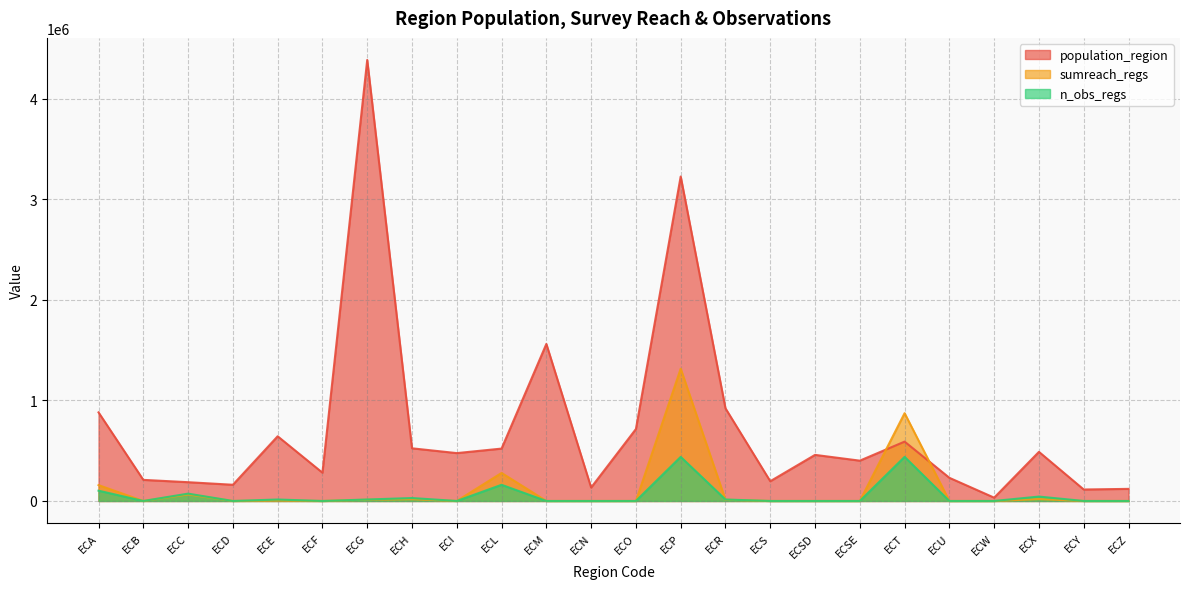

What is the label of the 10th point from the left?

ECL